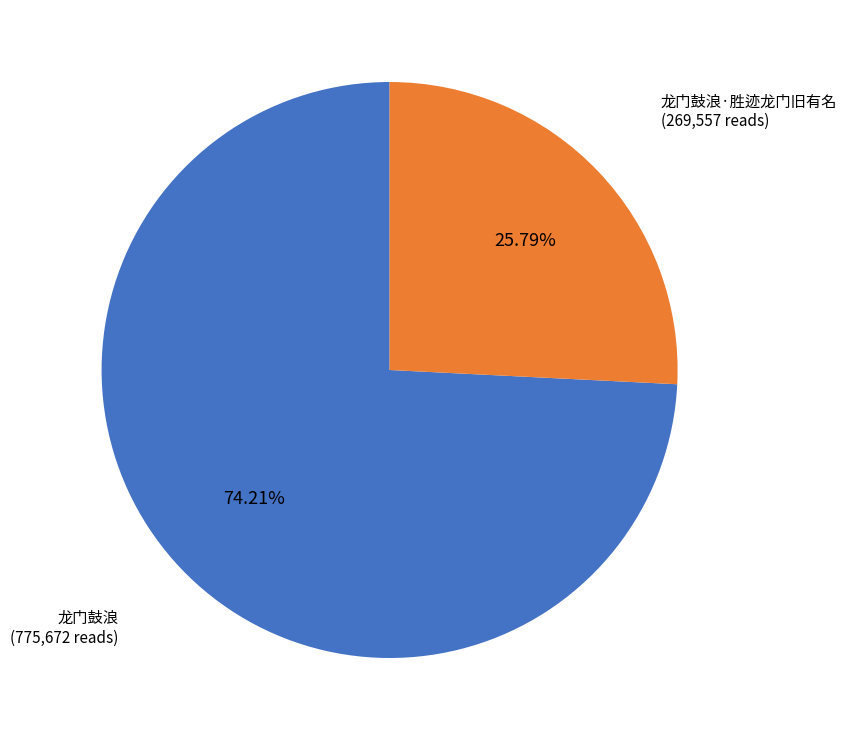

Does 龙门鼓浪·胜迹龙门旧有名 represent more than half of the total?

No